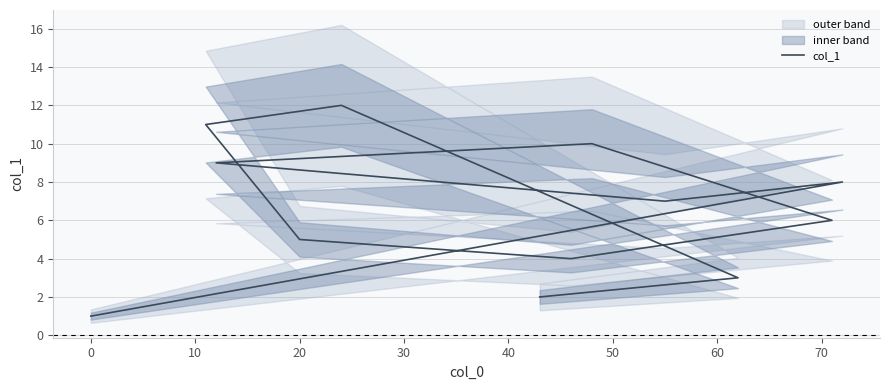

How many lines are shown in the chart?

1